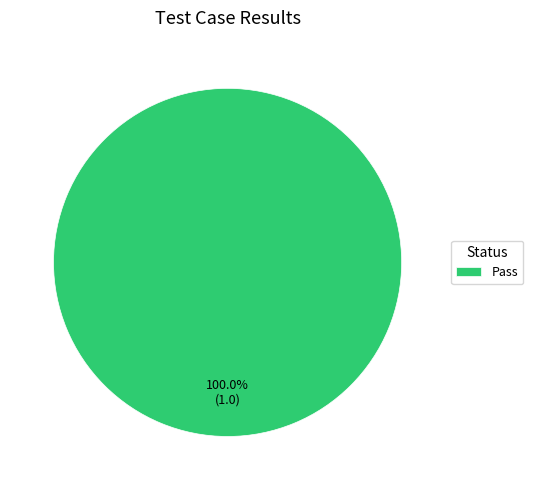

Rank the categories by value from highest to lowest.

Pass